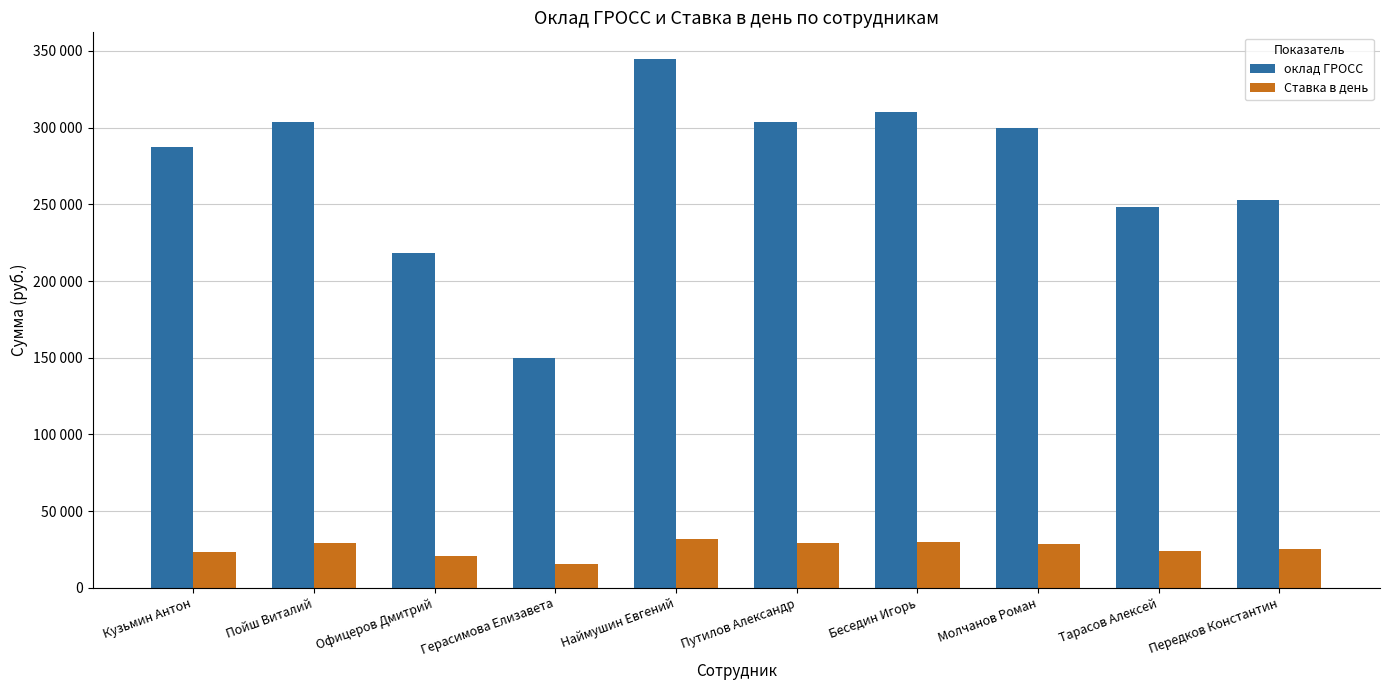

Does the chart contain any negative values?

No